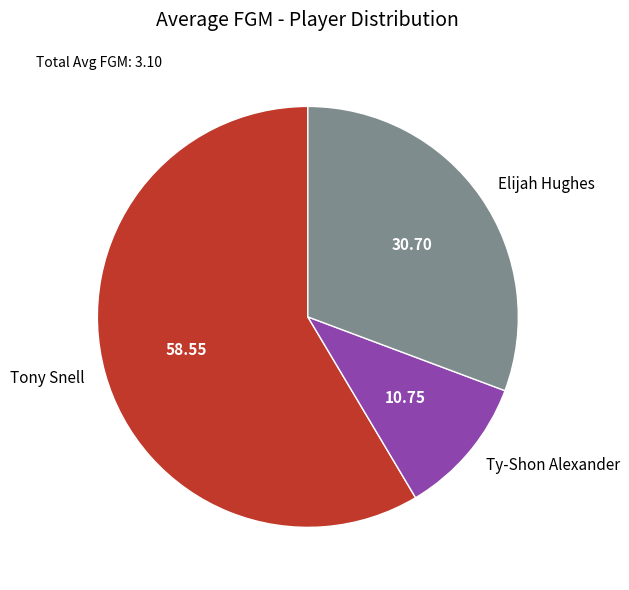

Which slice represents more than half of the pie?

Tony Snell